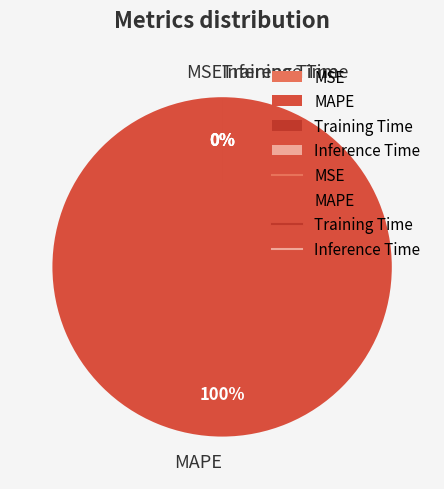

Which category has the biggest portion of the pie?

MAPE